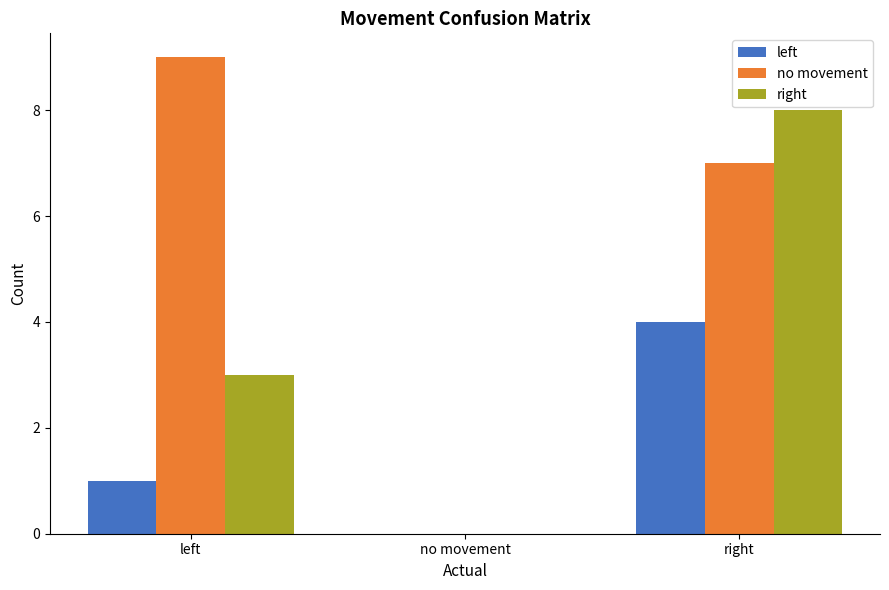

Where is left nearest to the value 2?

left